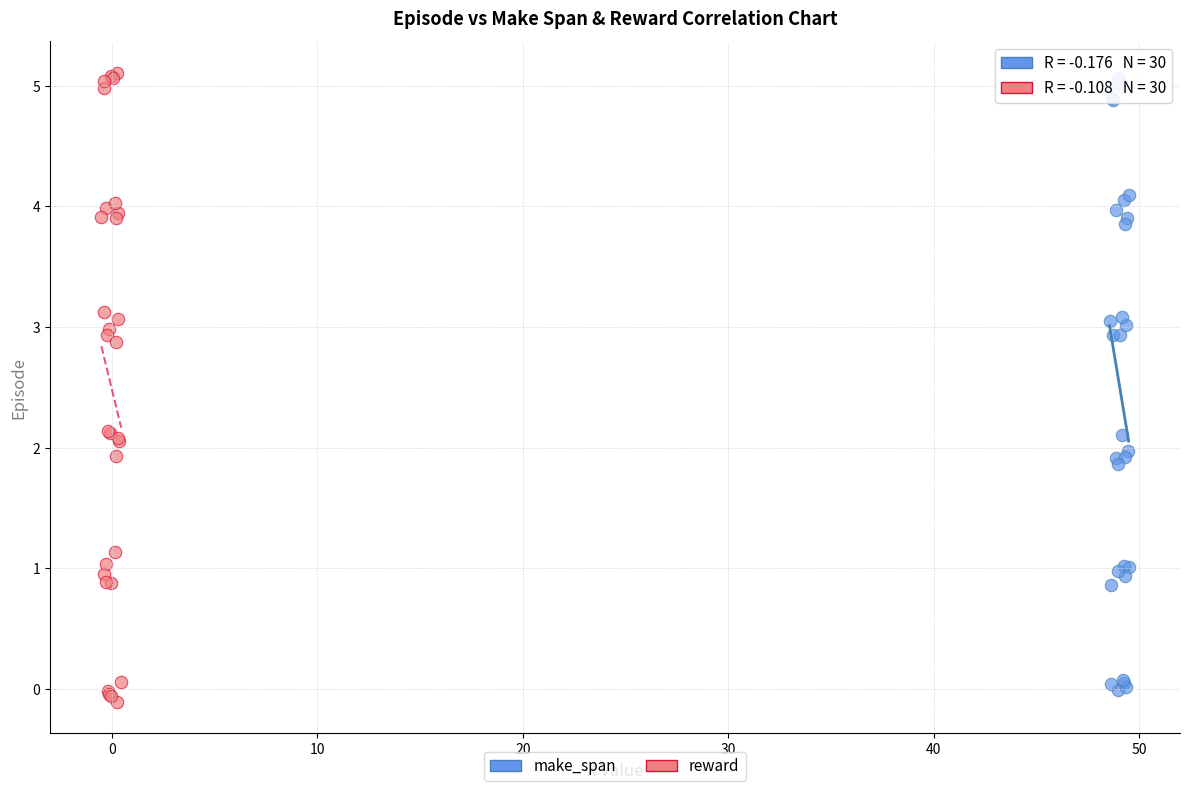

Which series has the widest spread of Y values?

reward